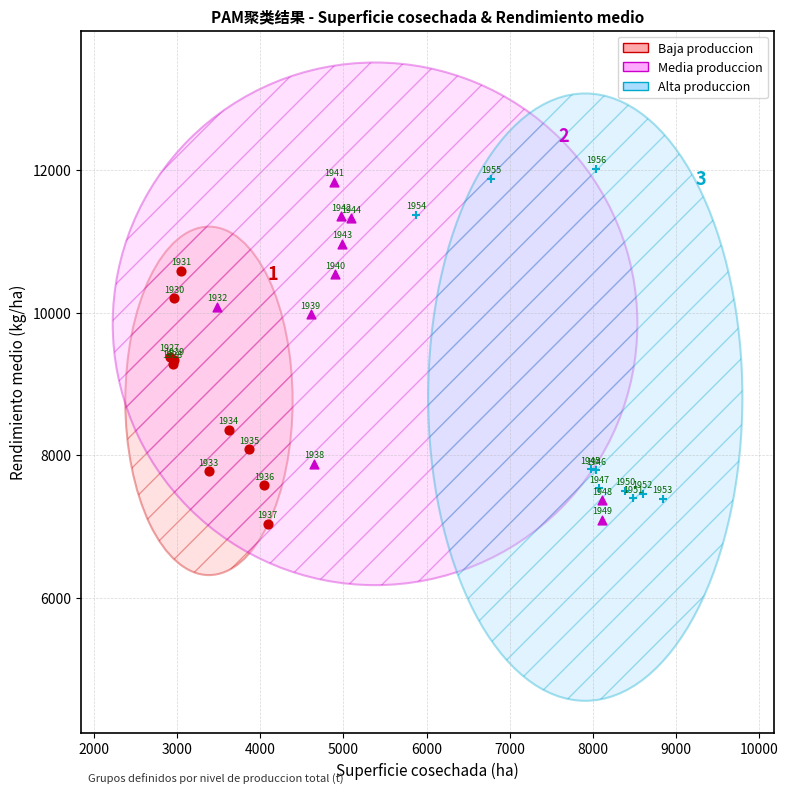

Which series reaches the maximum Y coordinate?

Alta produccion